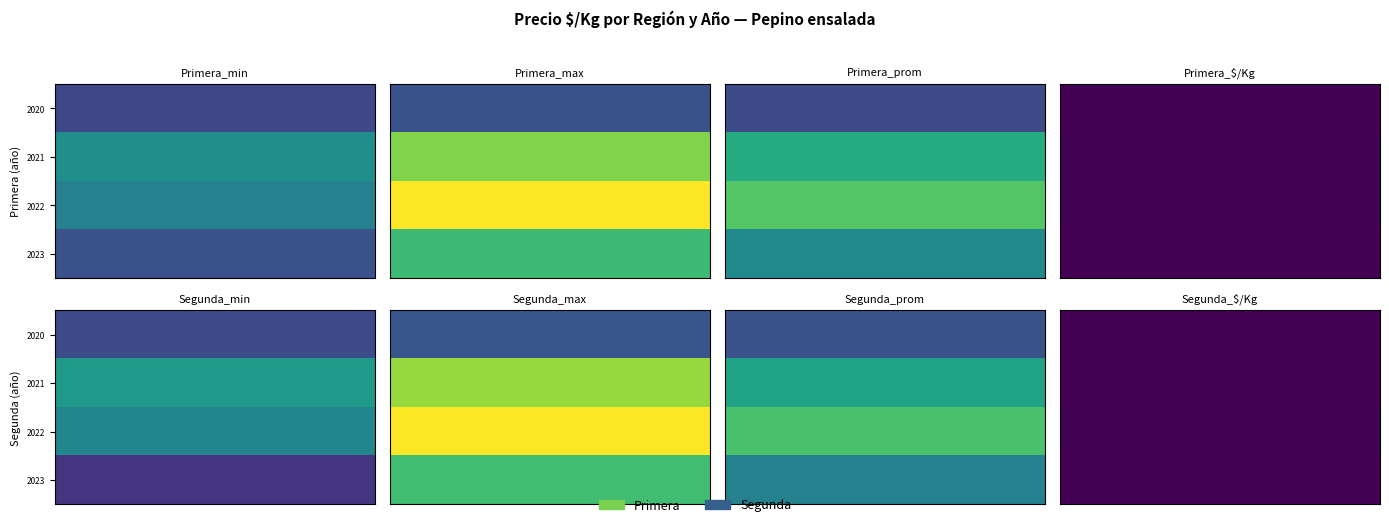

At how many categories does at least one series exceed 60?

4